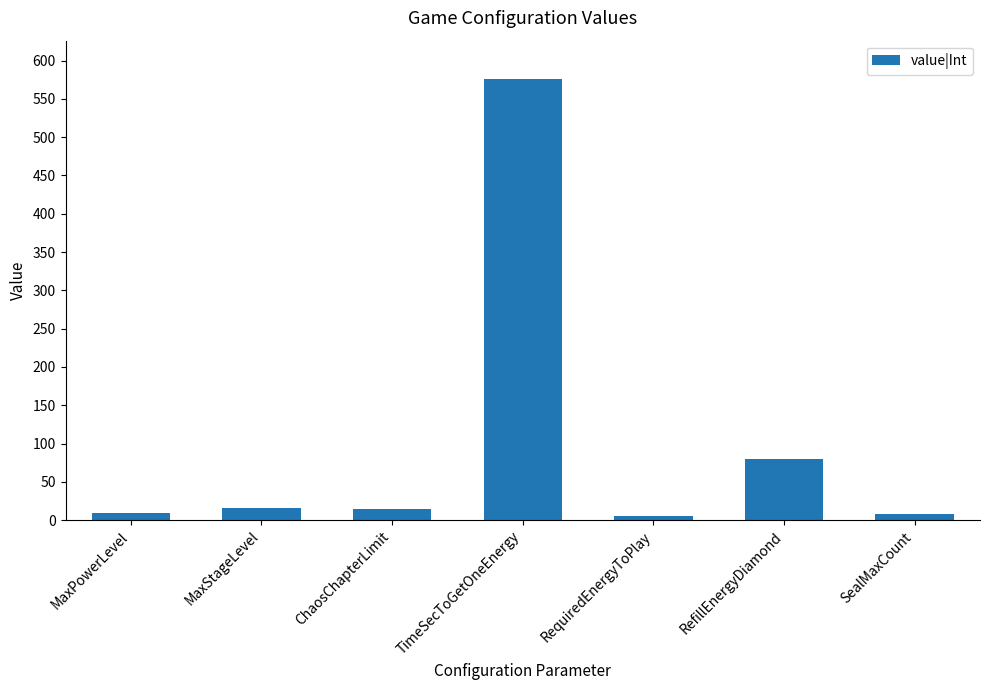

Does the chart contain stacked bars?

No